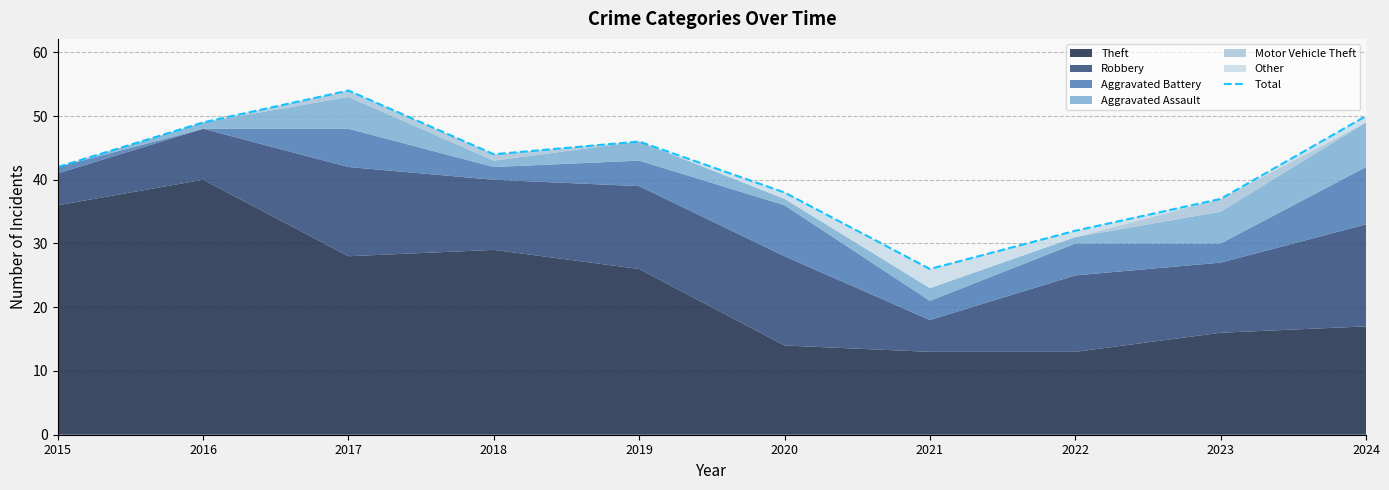

What value does the data have at 2020, to the nearest 5?

40